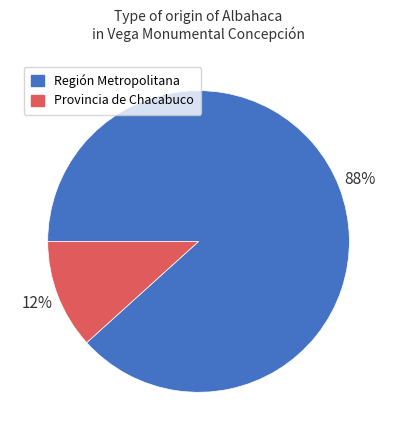

To the nearest percent, what is the average slice percentage?

50%